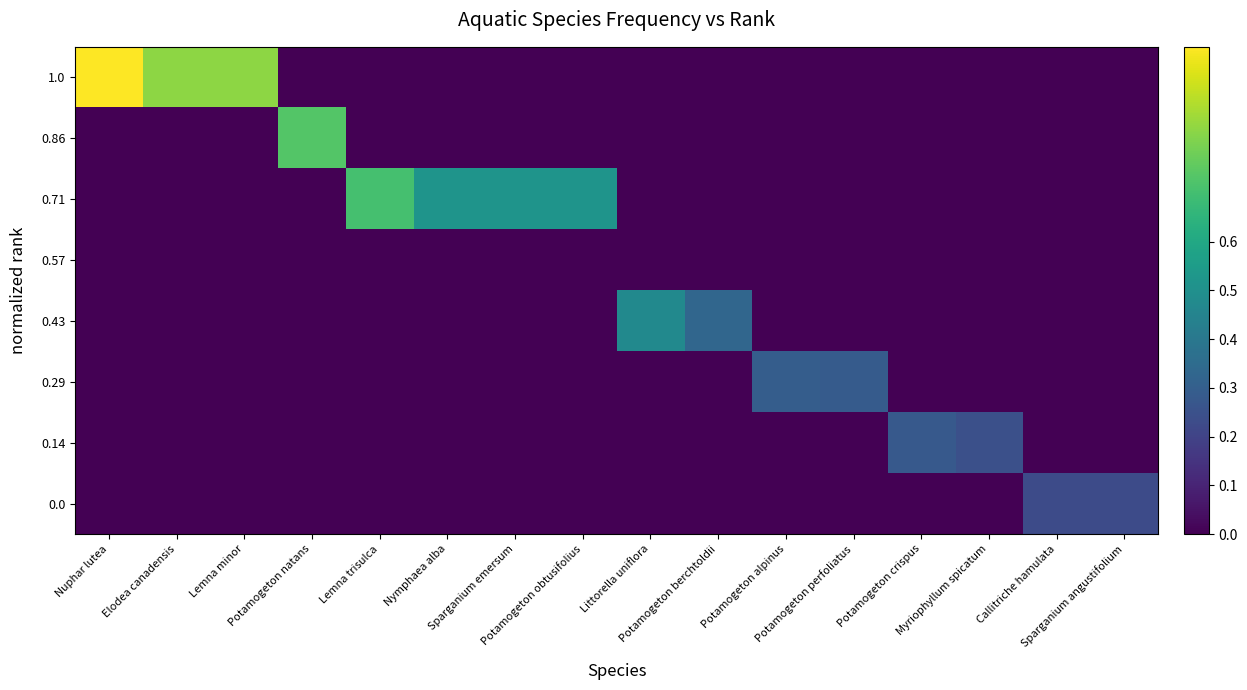

Rank the series by their maximum value, from highest to lowest.

1.0, 0.86, 0.71, 0.43, 0.29, 0.14, 0.0, 0.57